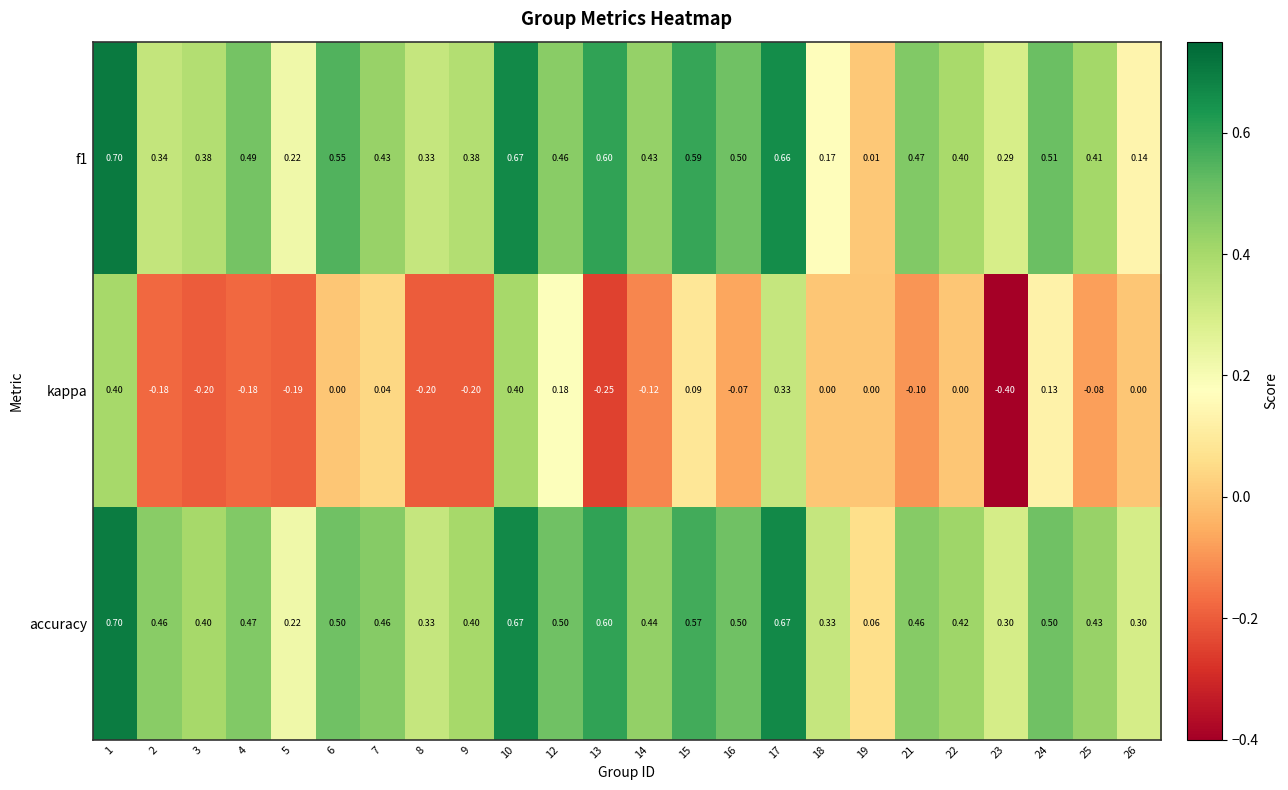

Which series has the widest spread of values?

kappa